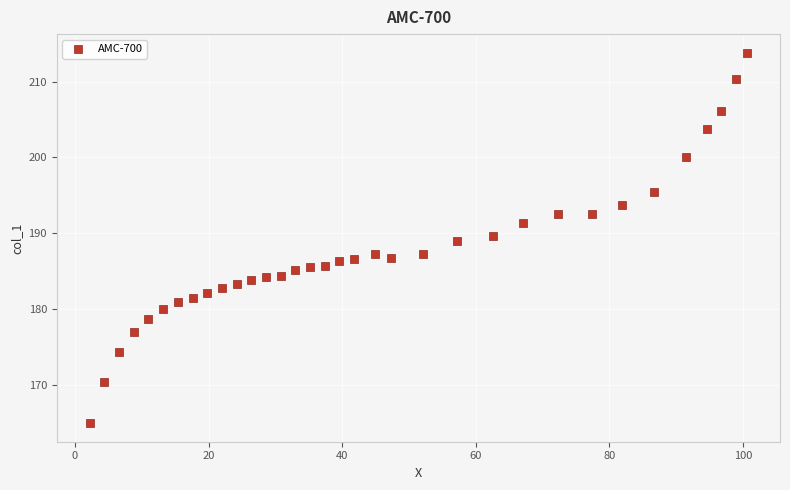

What is the range of Y values (max minus min)?

48.9